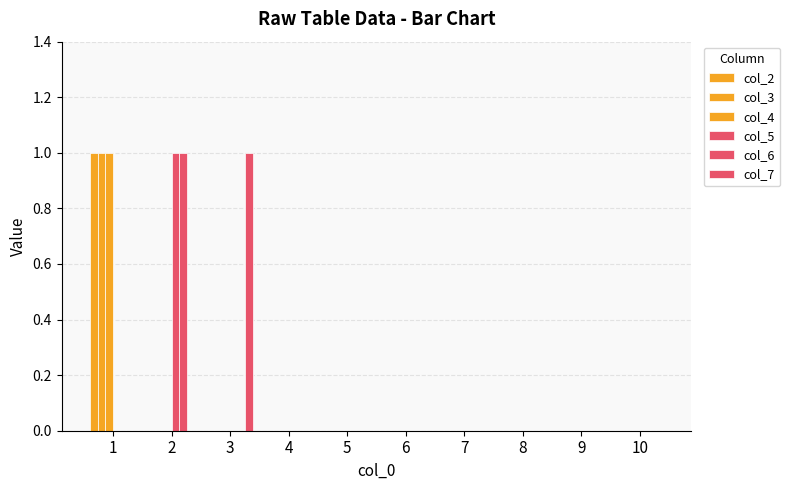

Count the number of categories in the chart.

10